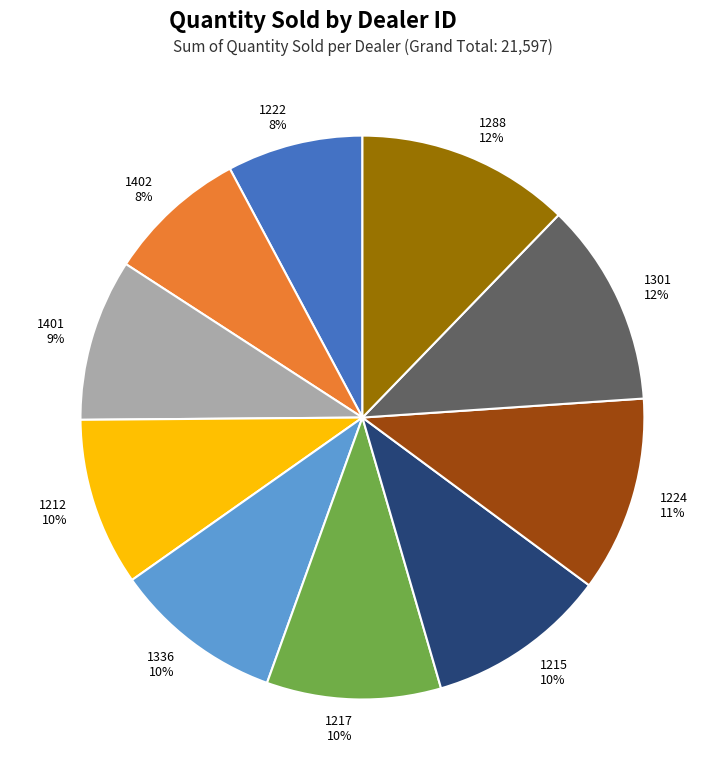

Is there any slice that represents more than half of the pie?

No